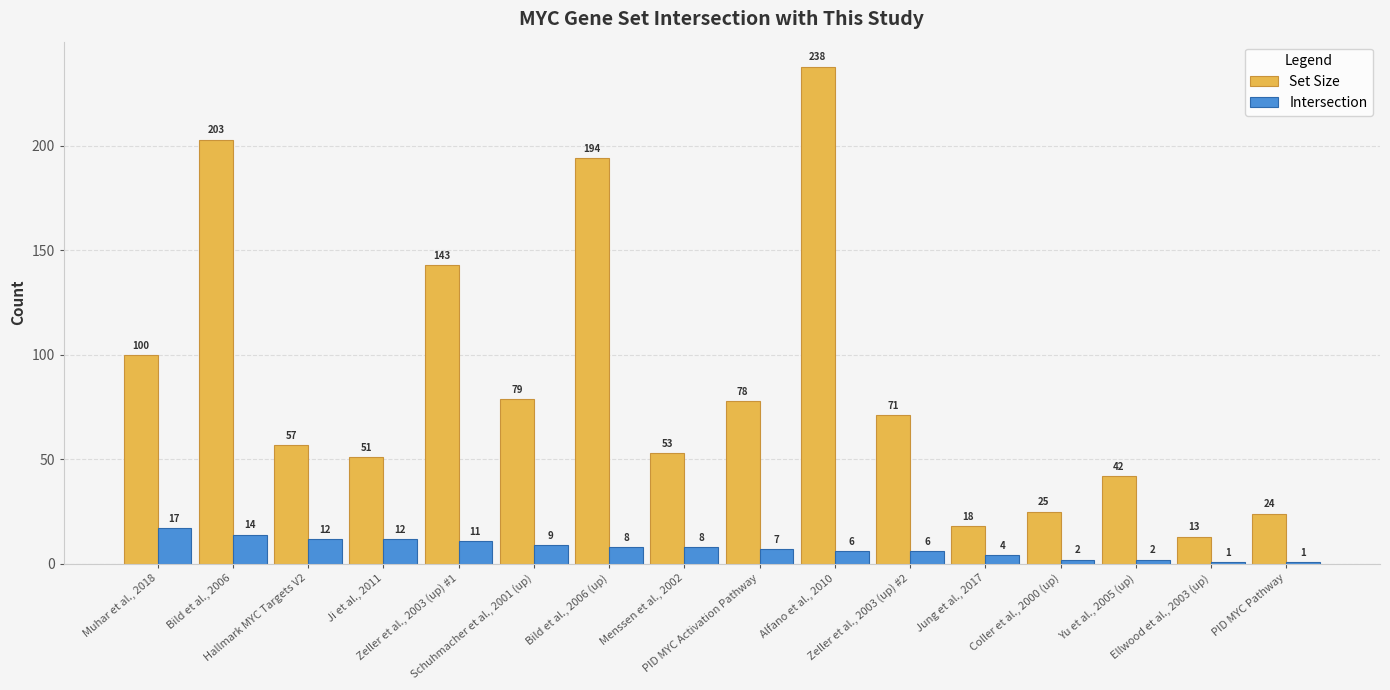

How many data points does each series have?

16